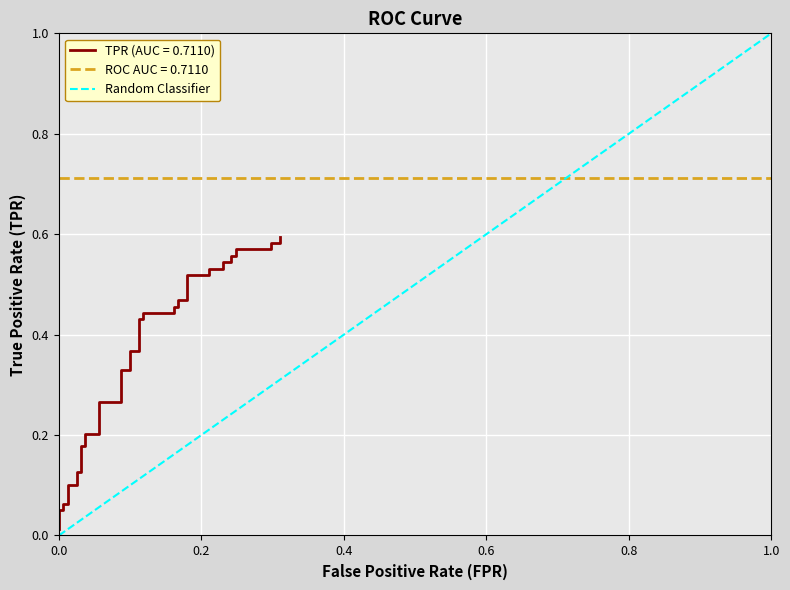

Is this an area chart (filled region under the line)?

No